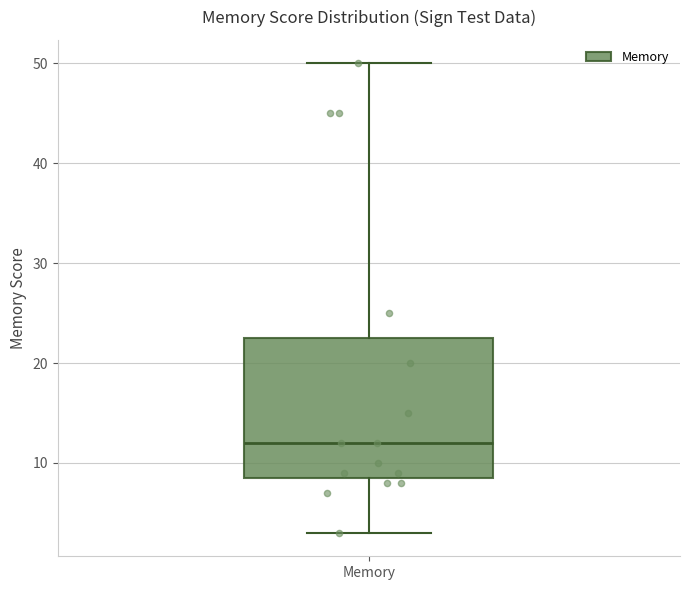

Read this box plot against the y-axis: the position of the median line, the range covered by the box, and the ends of both whiskers. The values are not printed on the chart, so give them approximately, as read against the axis.

median 12, box 9 to 23, whiskers 3 to 50